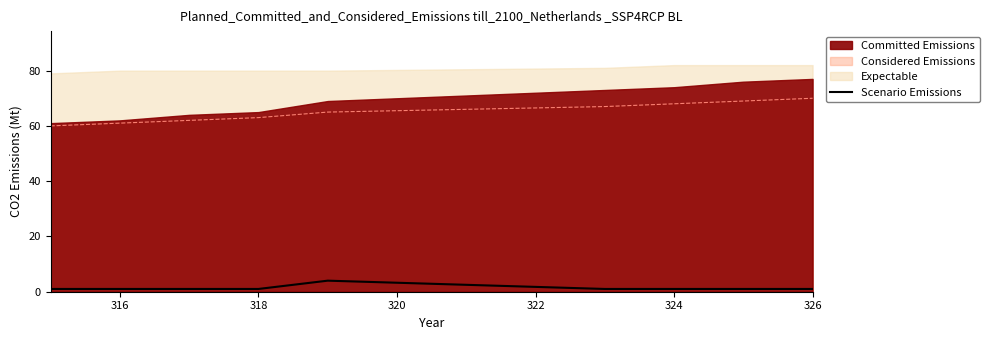

The Scenario Emissions series shows 1 at 326. True or false?

True